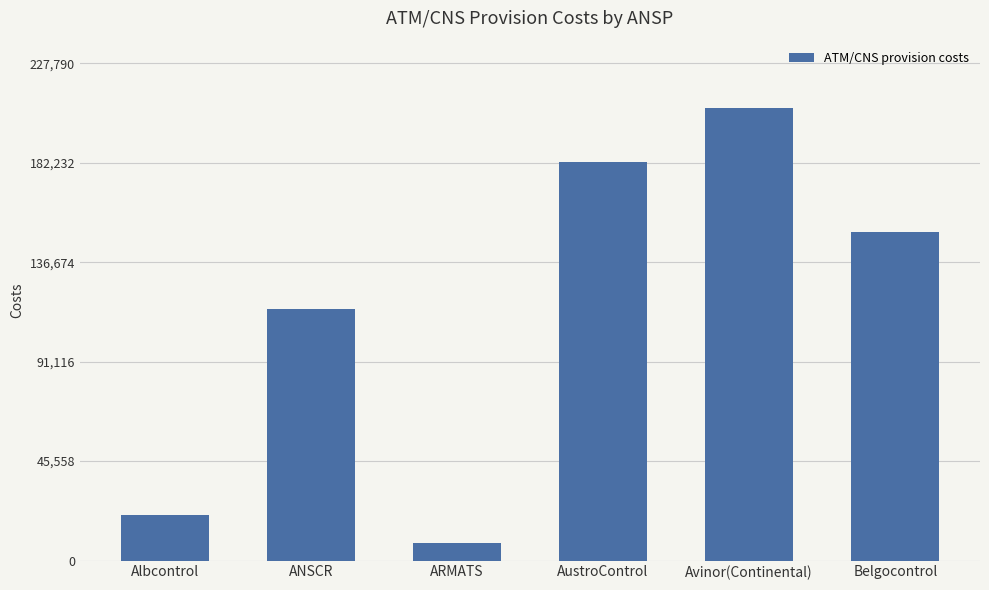

What is the sum of the values at Avinor(Continental) and Belgocontrol?

357572